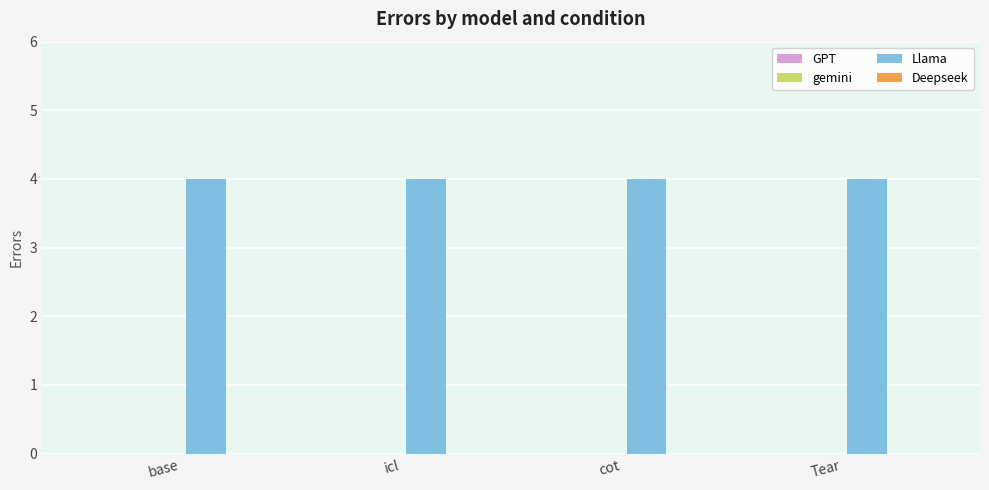

What is the label of the 1st bar from the left?

base